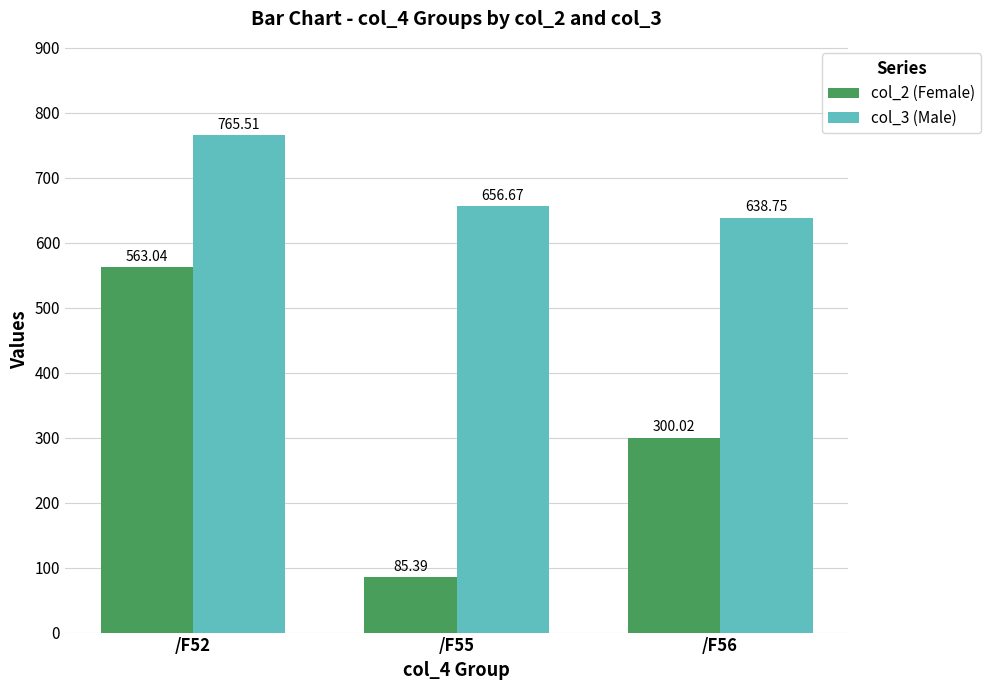

Rank the series at /F56 from lowest to highest value.

col_2 (Female), col_3 (Male)